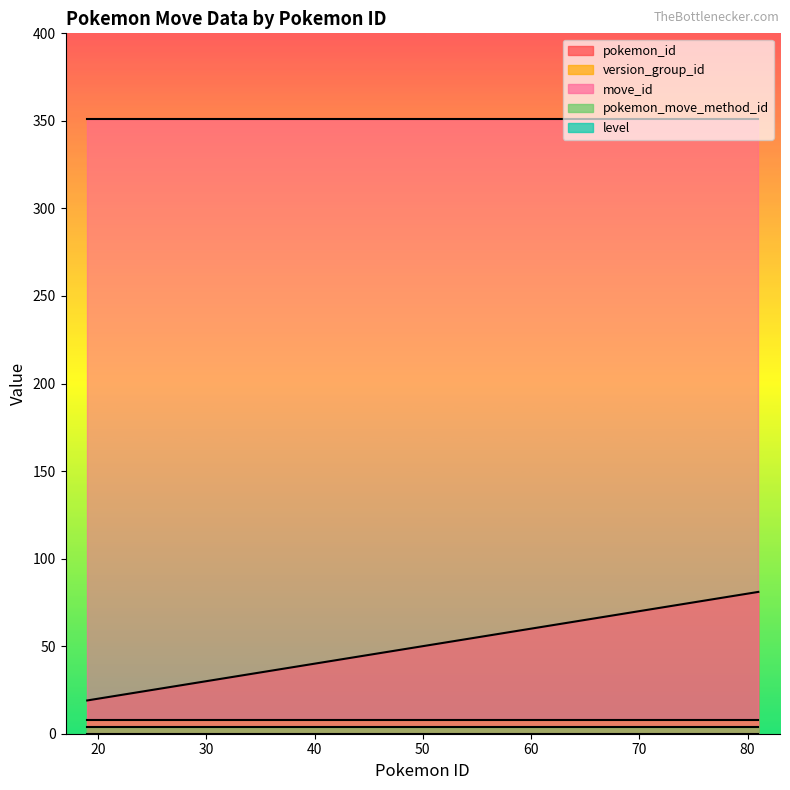

List the series in order of their peak value, lowest first.

level, pokemon_move_method_id, version_group_id, pokemon_id, move_id